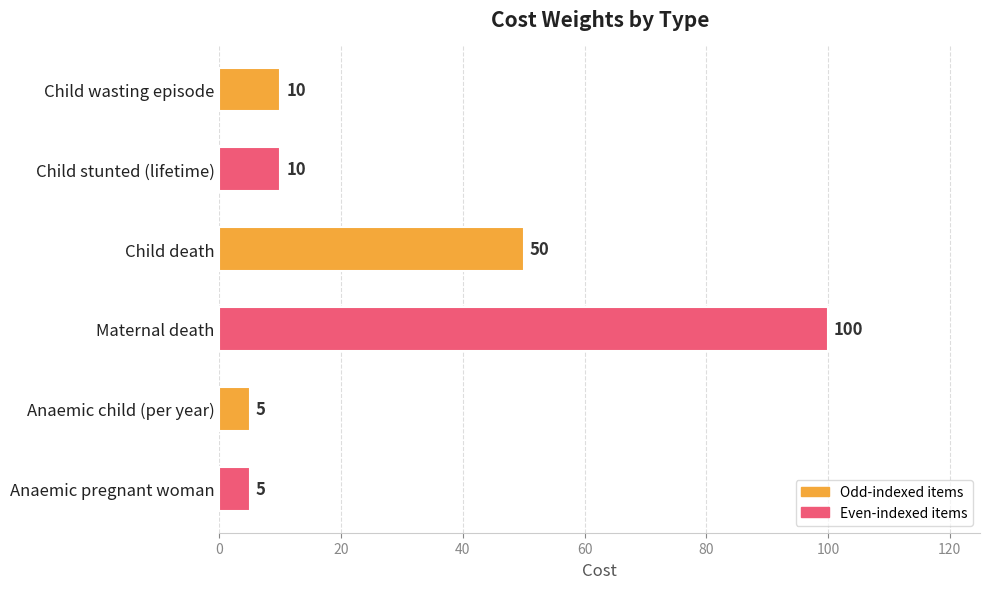

What is the sum of all values?

180